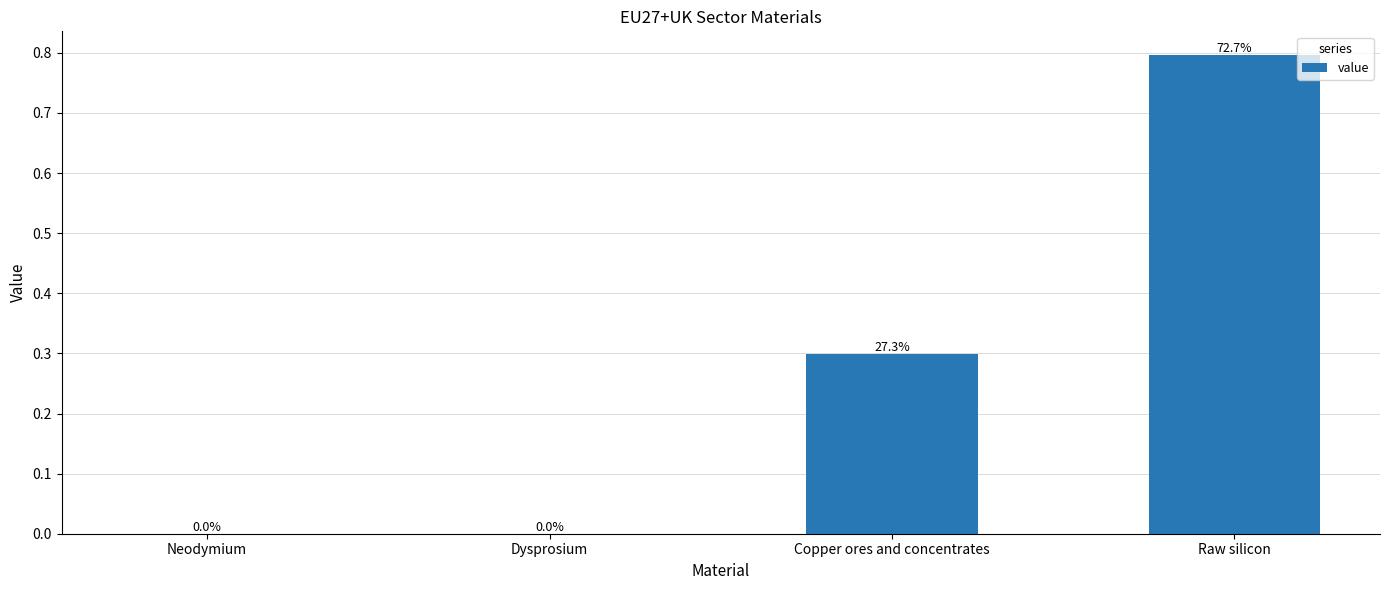

Which label corresponds to the largest value in the chart?

Raw silicon